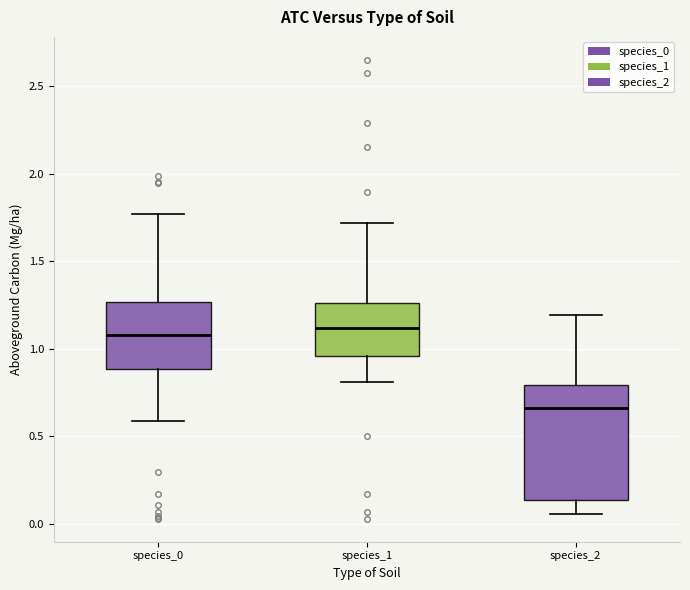

Where is the lower edge of the box for species_1 on the y-axis? The values are not printed on the chart, so give them approximately, as read against the axis.

0.95